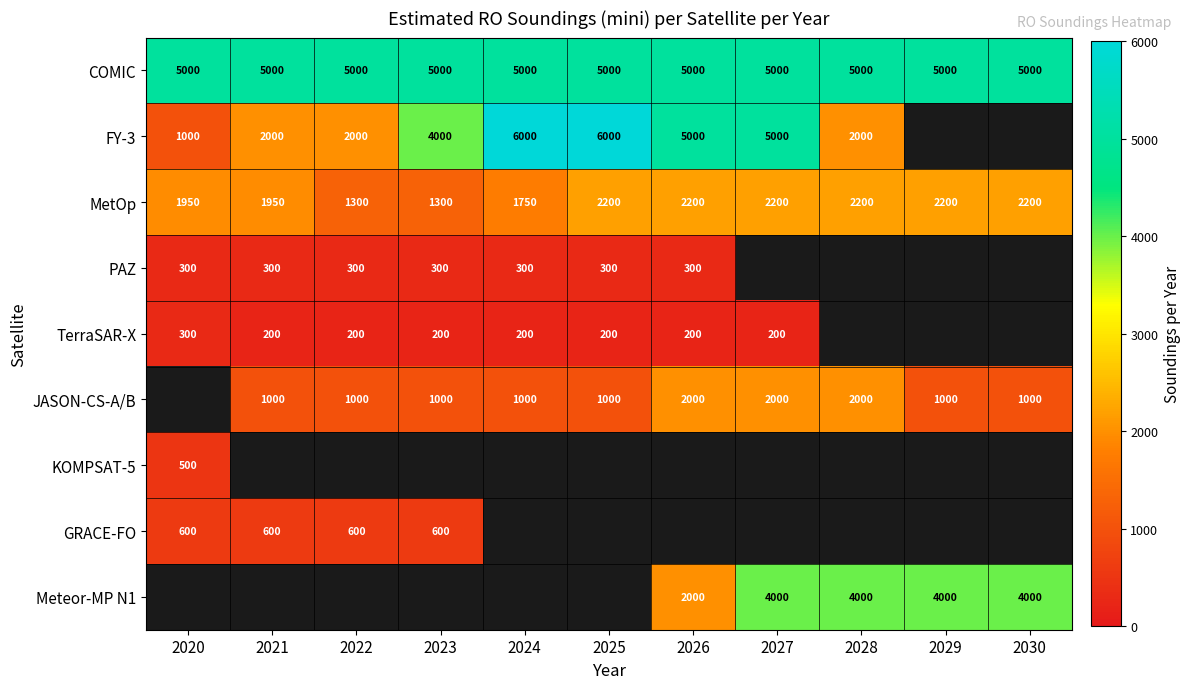

Where is MetOp nearest to the value 1750?

2024